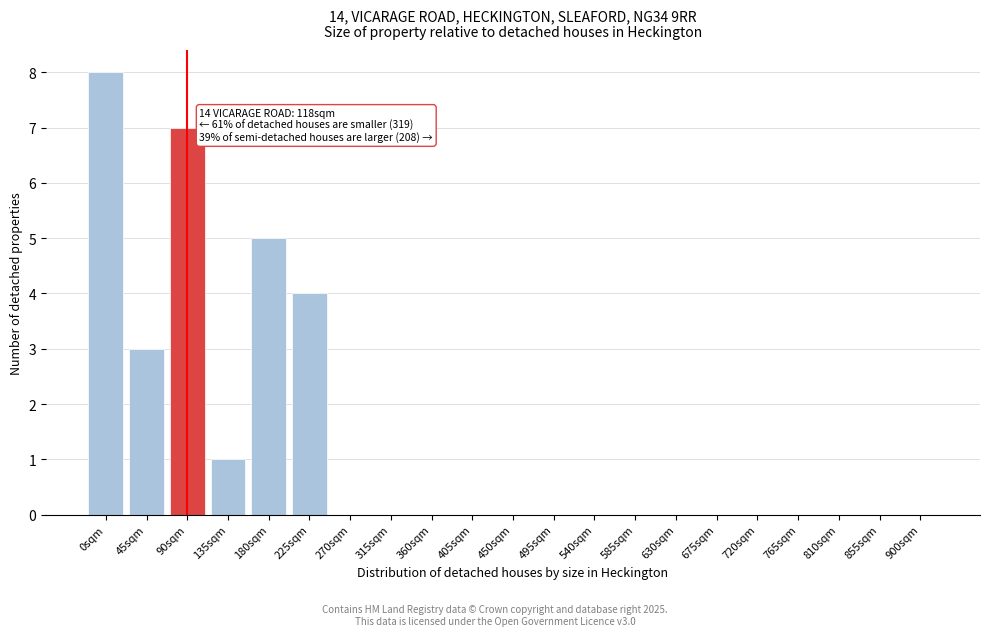

Reading right to left, transcribe all the data shown in this chart.

900sqm=0	855sqm=0	810sqm=0	765sqm=0	720sqm=0	675sqm=0	630sqm=0	585sqm=0	540sqm=0	495sqm=0	450sqm=0	405sqm=0	360sqm=0	315sqm=0	270sqm=0	225sqm=4	180sqm=5	135sqm=1	90sqm=7	45sqm=3	0sqm=8